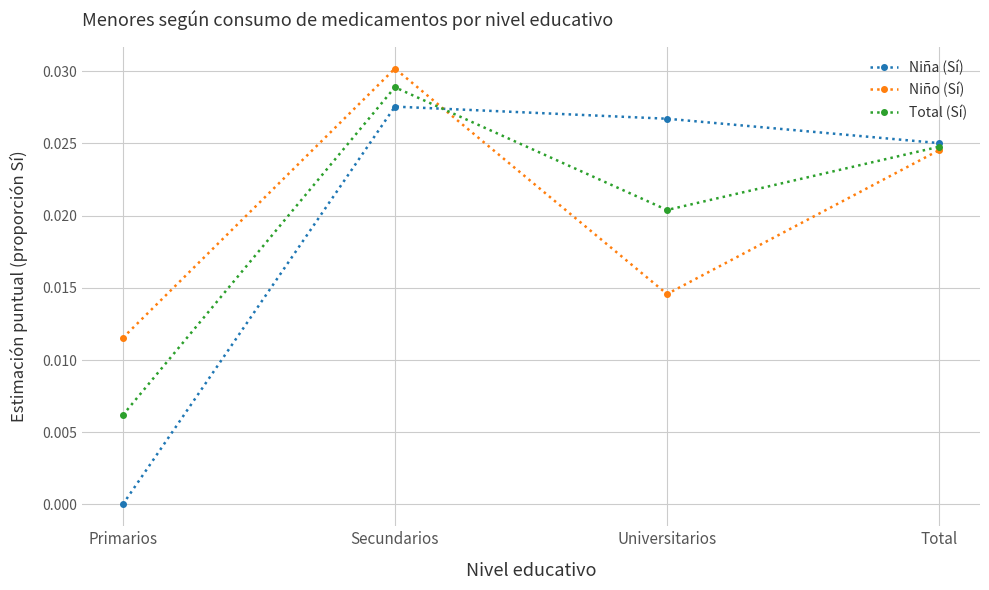

What is the label of the 4th point from the right?

Primarios